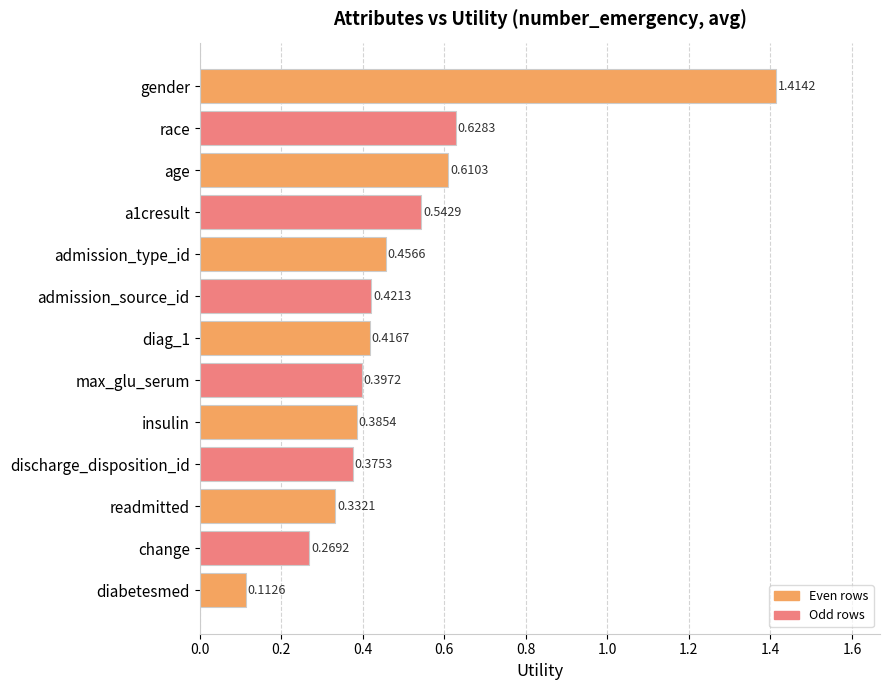

Where is the data nearest to the value 0?

diabetesmed